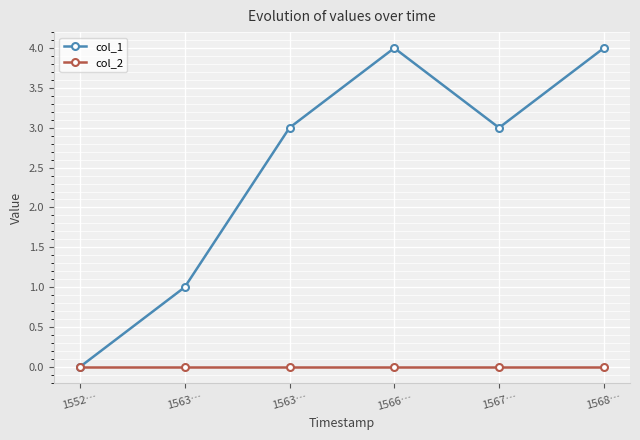

Is it true that col_1 equals 6 at 1566…?

False